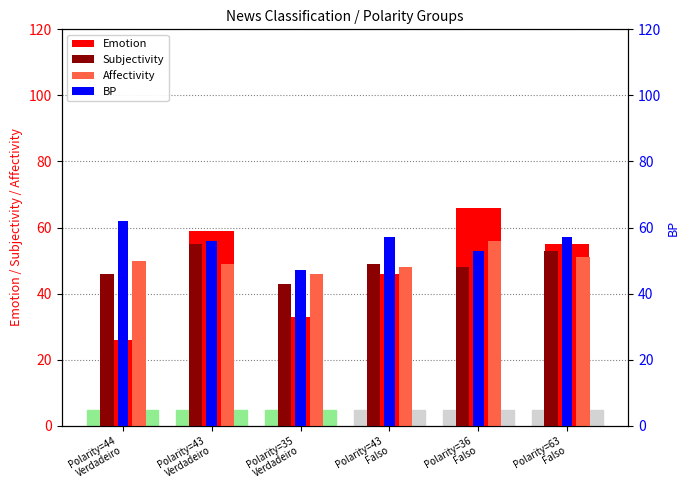

Rank the categories by Emotion value from lowest to highest.

Polarity=44
Verdadeiro, Polarity=35
Verdadeiro, Polarity=43
Falso, Polarity=63
Falso, Polarity=43
Verdadeiro, Polarity=36
Falso